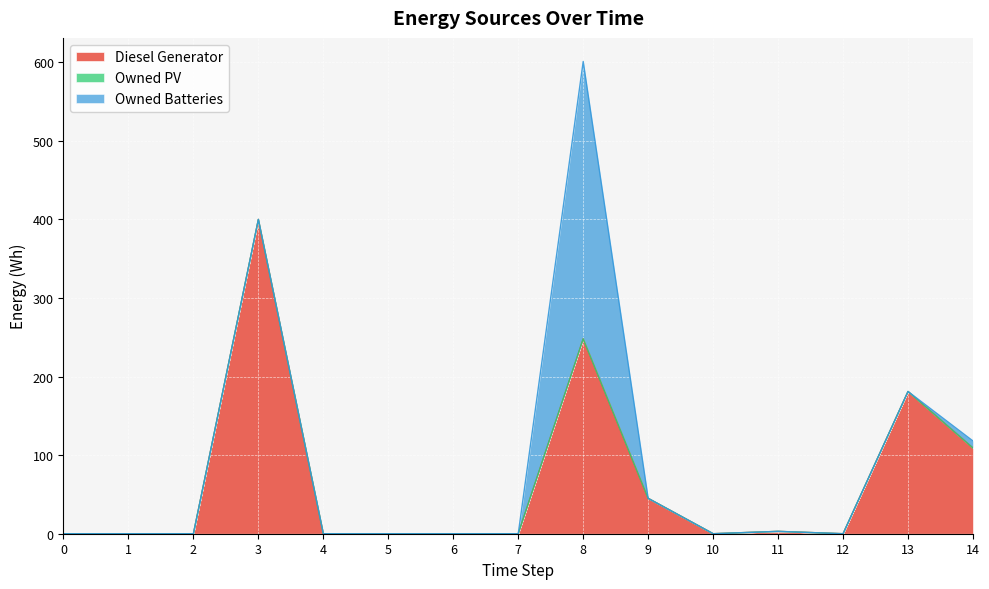

Reading left to right, extract all data points from this chart.

Diesel Generator: 0=0	1=0	2=0	3=400	4=0	5=0	6=0	7=0	8=248	9=45	10=0	11=3	12=0	13=181	14=109
Owned PV: 0=0	1=0	2=0	3=0	4=0	5=0	6=0	7=0	8=0	9=0	10=0	11=0	12=0	13=0	14=0
Owned Batteries: 0=0	1=0	2=0	3=0	4=0	5=0	6=0	7=0	8=353	9=0	10=0	11=0	12=0	13=0	14=9